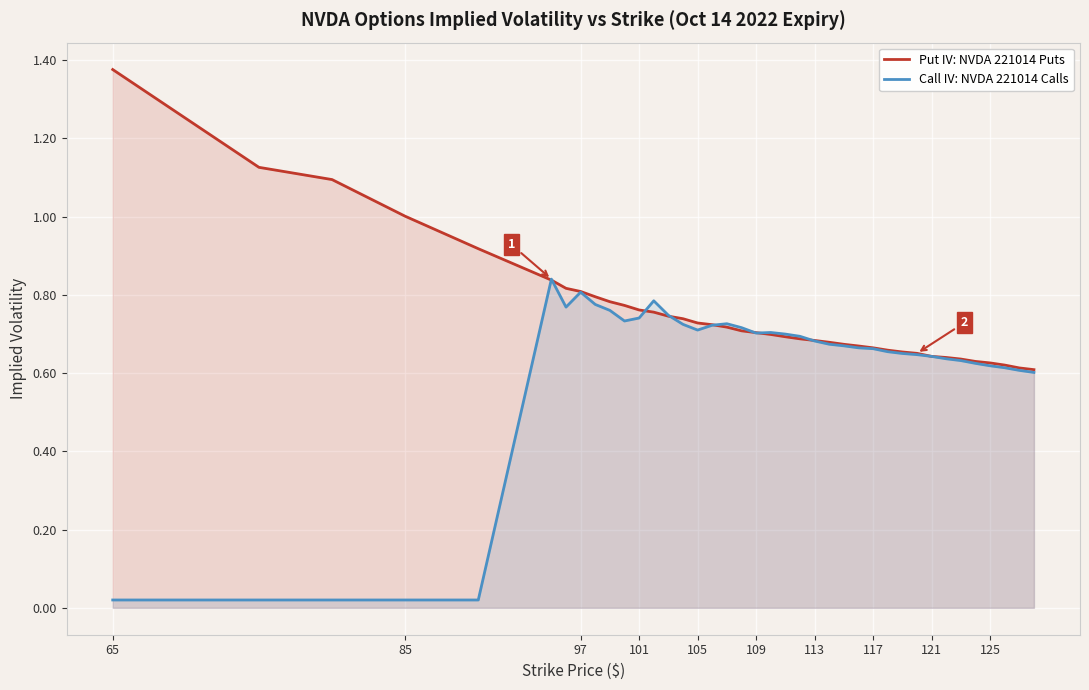

The Call IV: NVDA 221014 Calls series shows 1.2 at 101. True or false?

False